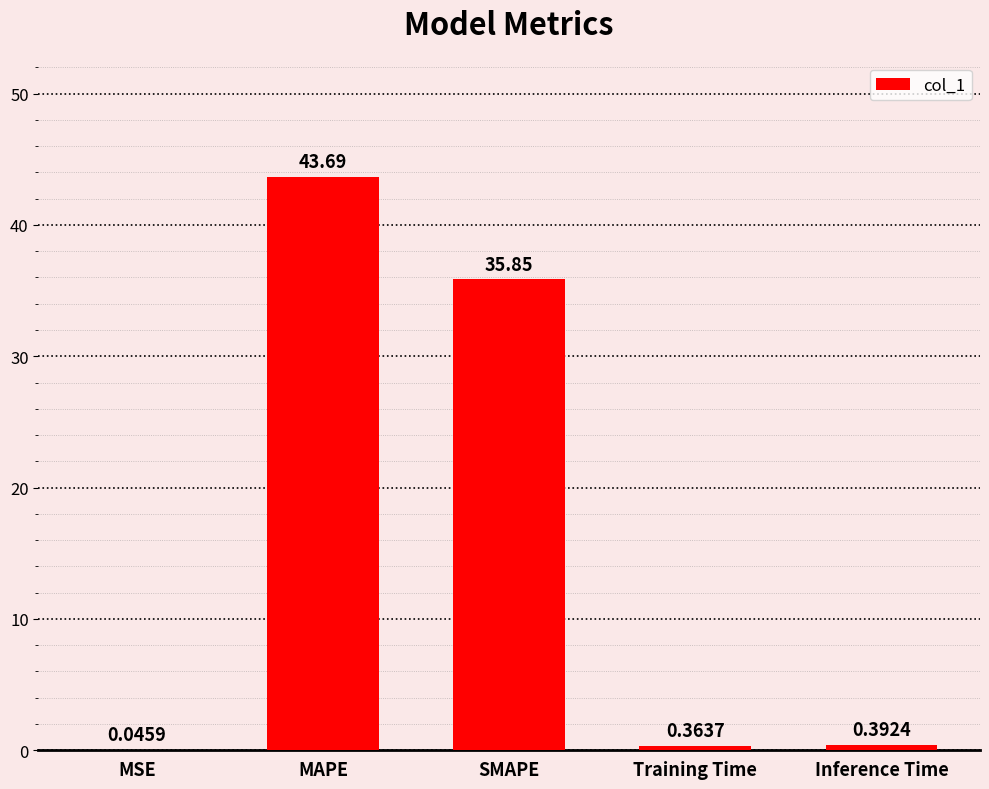

What is the sum of the values at MAPE and Inference Time?

44.1